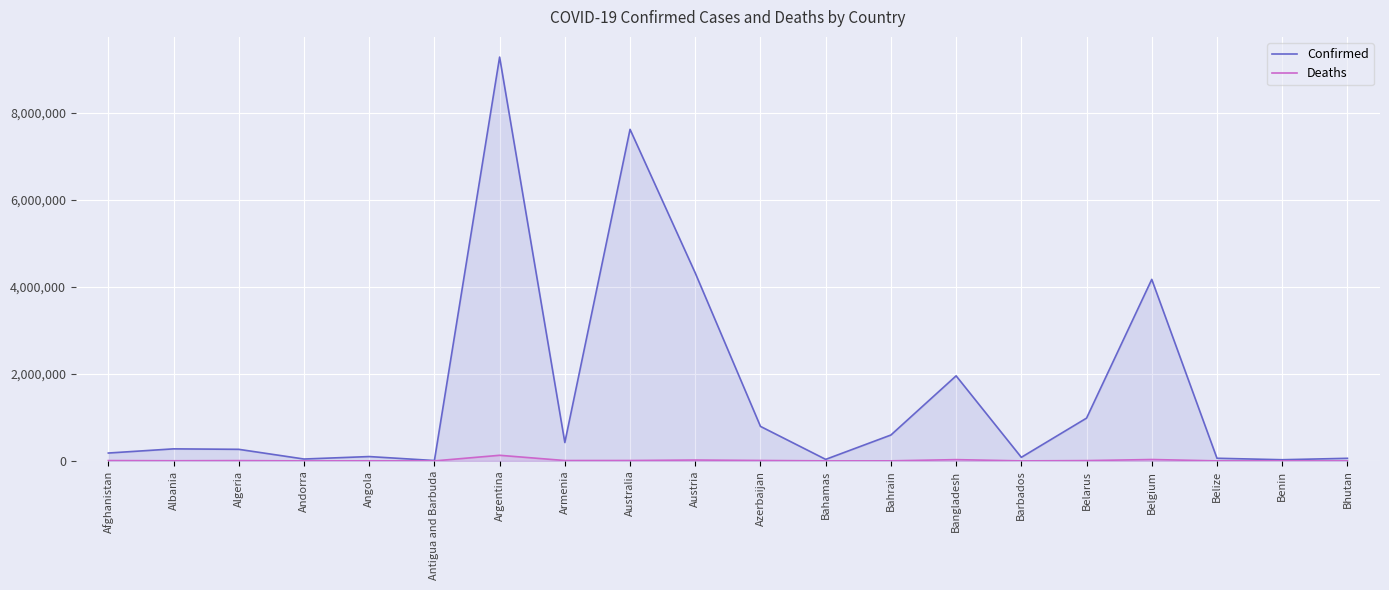

What is the difference between the highest and lowest values at Bhutan?

59615